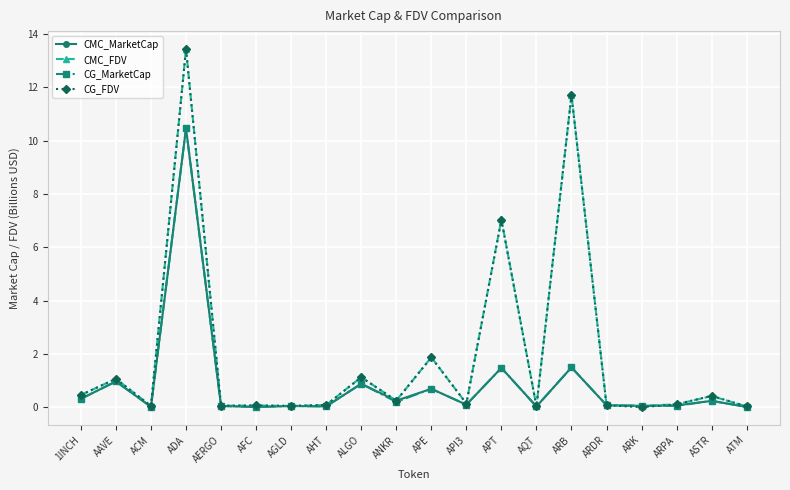

What position from the right is ARB?

6